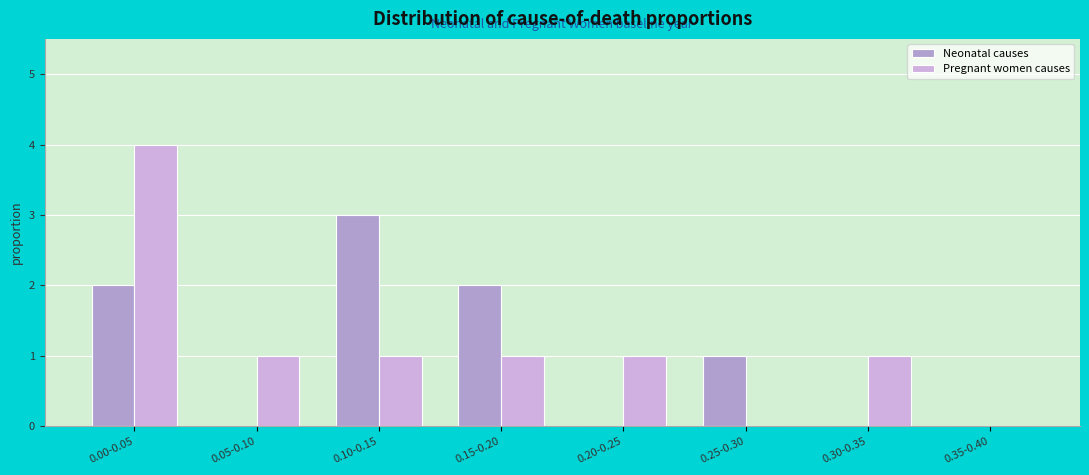

Are the bars grouped side by side (vs. stacked)?

Yes